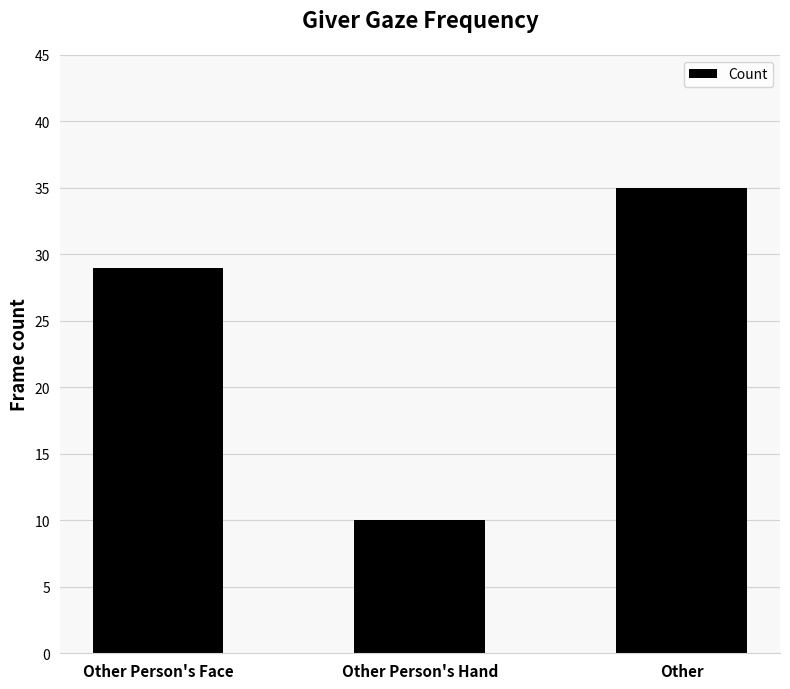

What position from the left is Other?

3